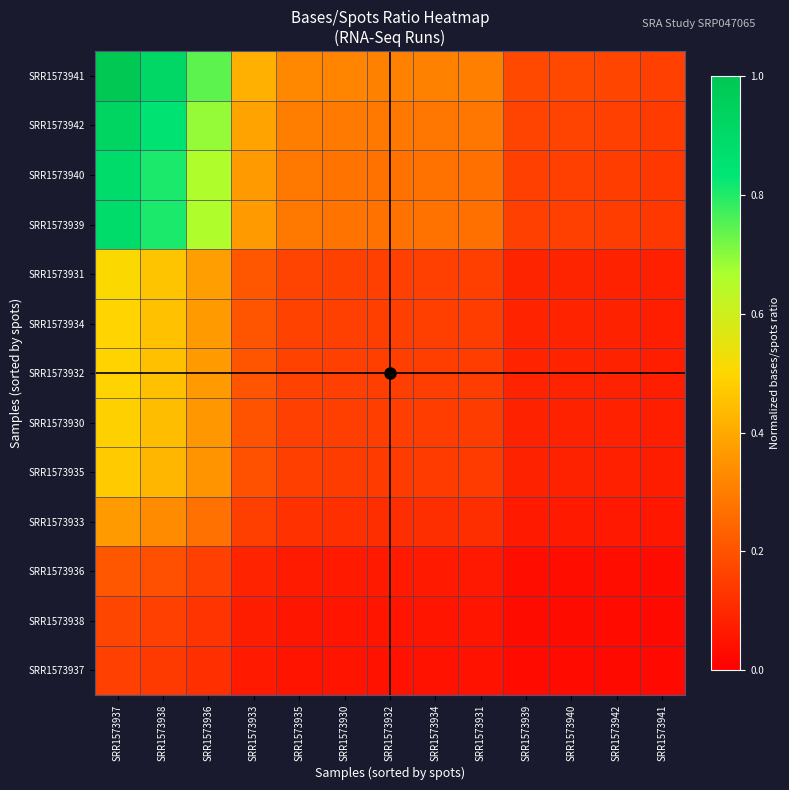

Which has a higher value, SRR1573931 or SRR1573932?

SRR1573932